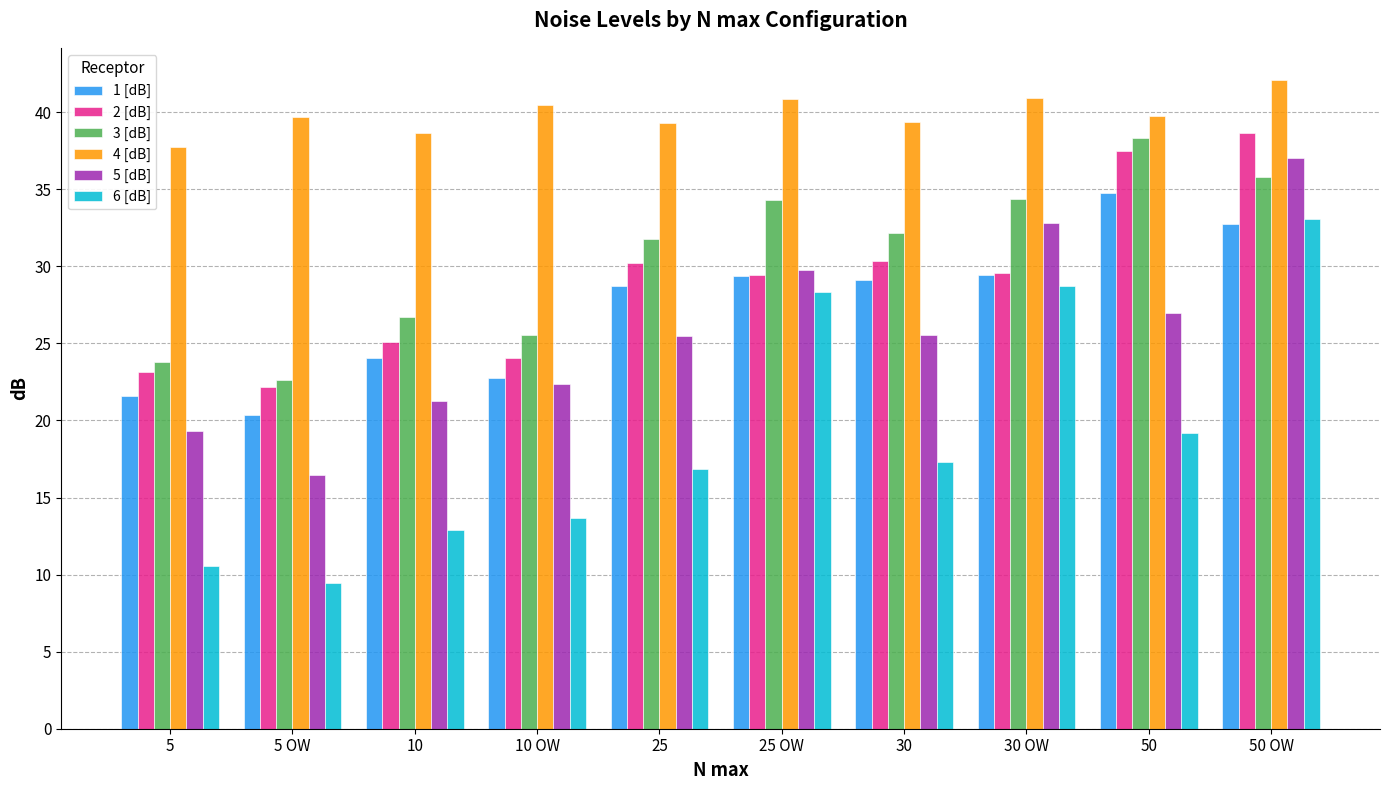

How many data points does each series have?

10